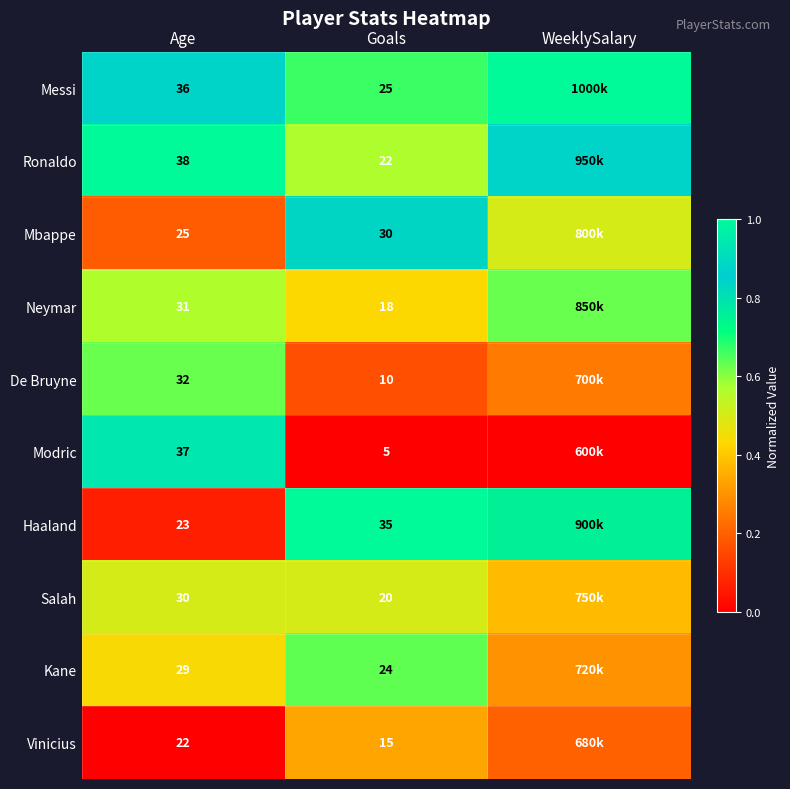

Which series changed the most between Age and Goals?

Modric